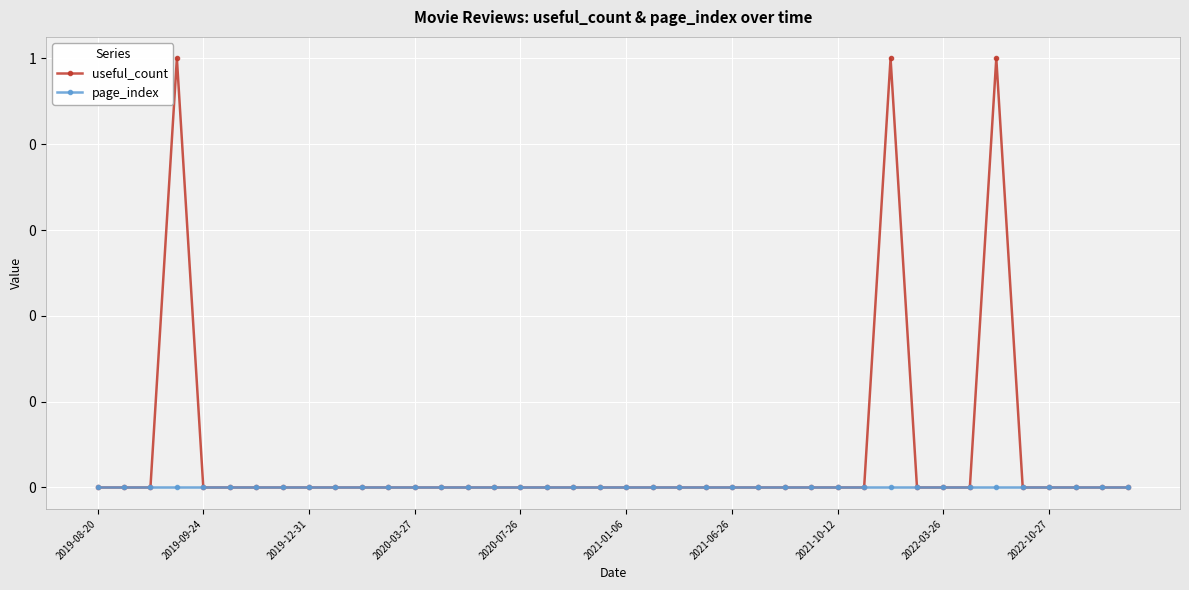

Does the chart have visible grid lines?

Yes